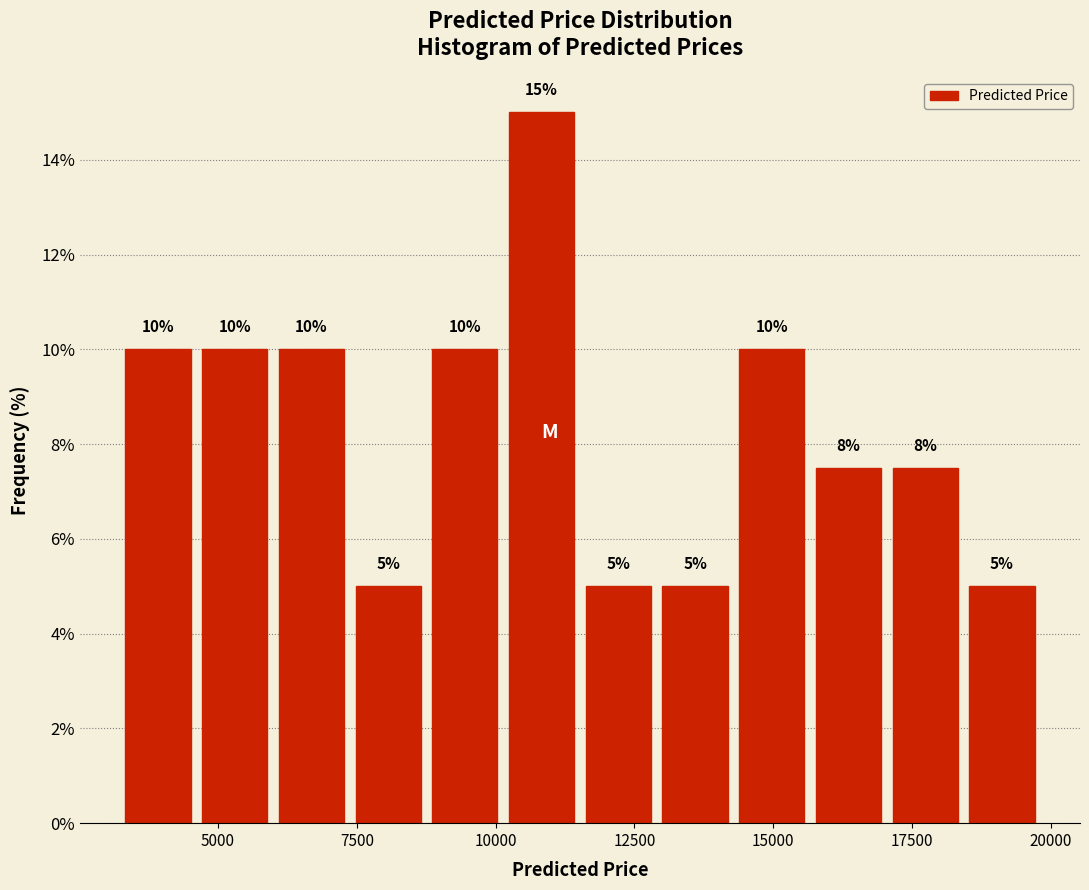

Around what value on the x-axis is the tallest bar? Give the approximate position of its centre, as read against the axis.

11000